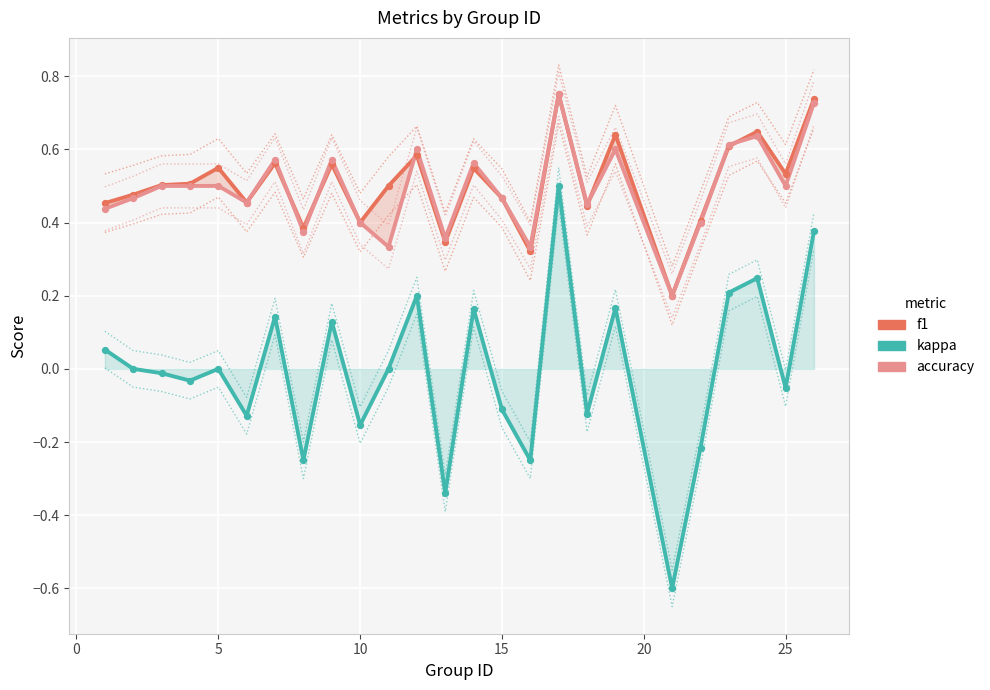

Which series reaches the maximum Y coordinate?

f1